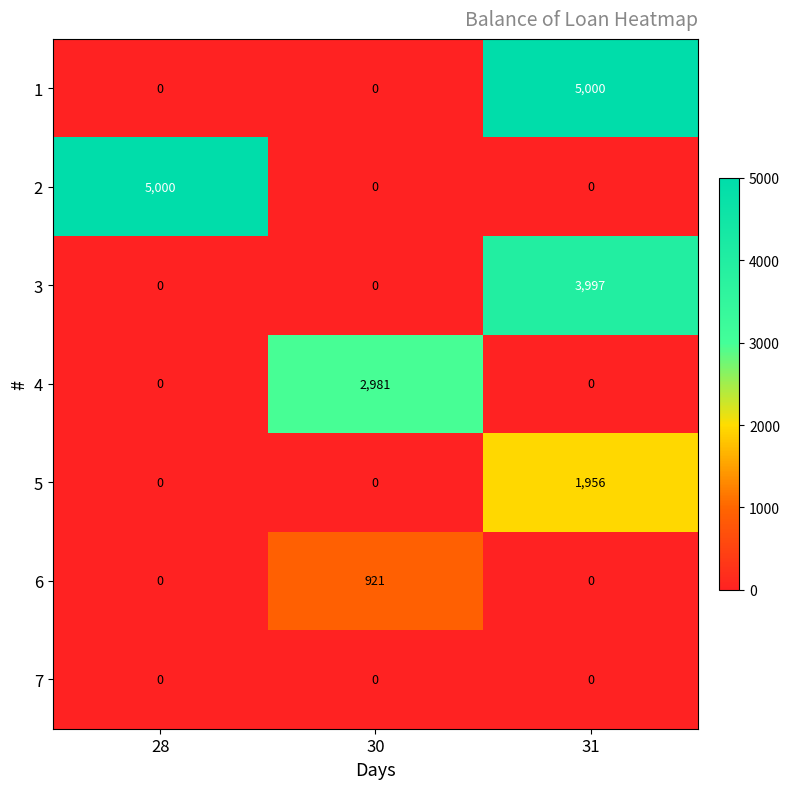

How many categories are shown in the chart?

3